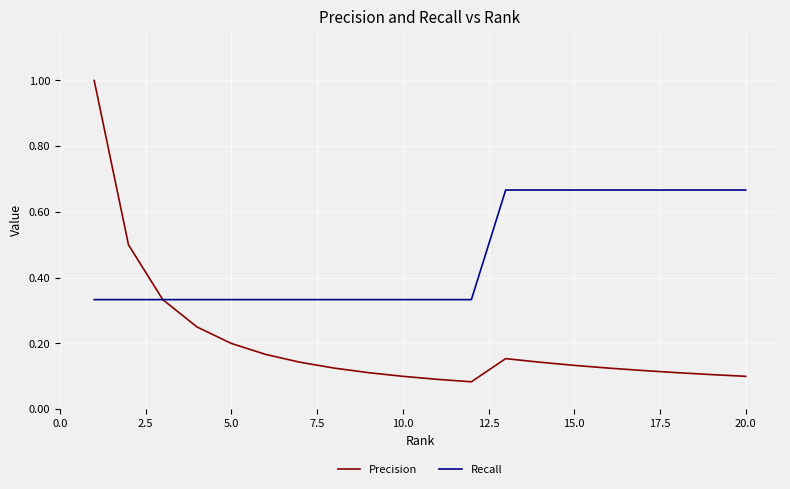

Rank the series by their average value, from lowest to highest.

Precision, Recall